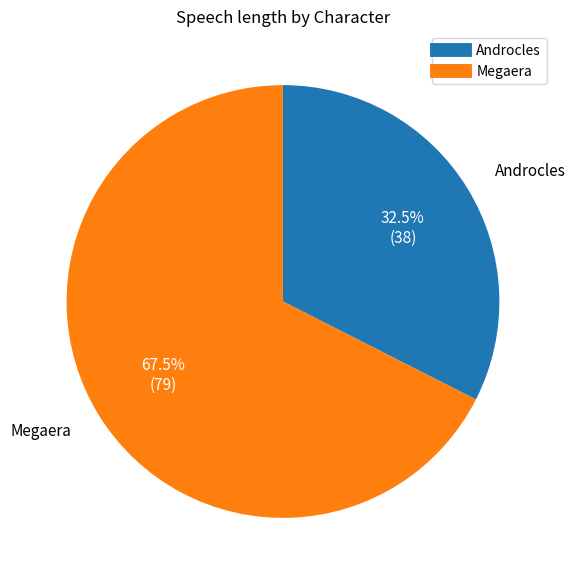

What is the ratio of the value at Androcles to the value at Megaera?

0.5